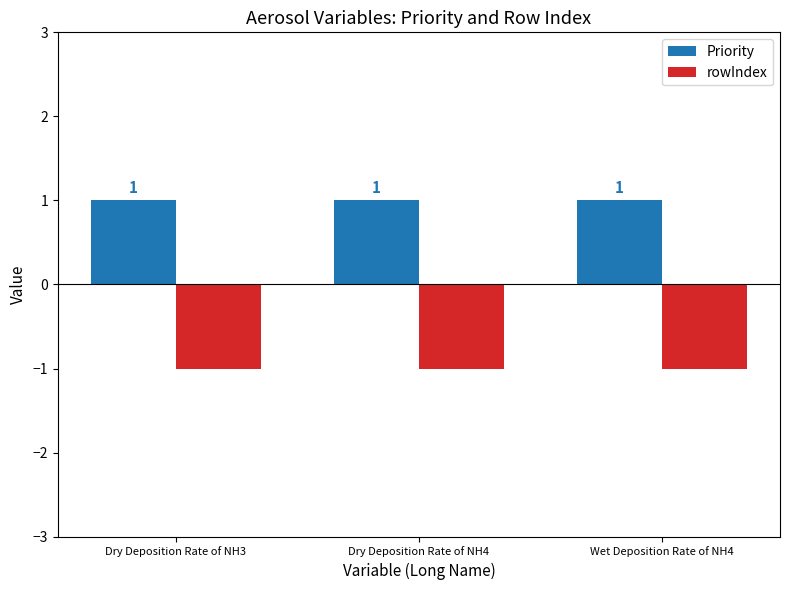

At how many categories does at least one series exceed 0?

3